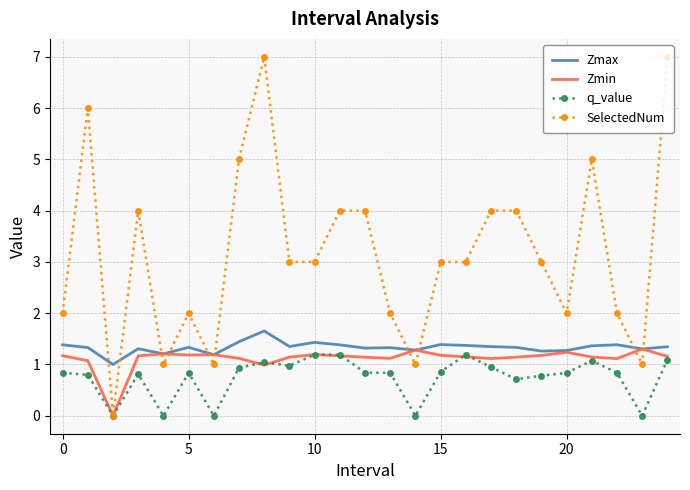

What is the lowest value of the Zmax series?

1.0